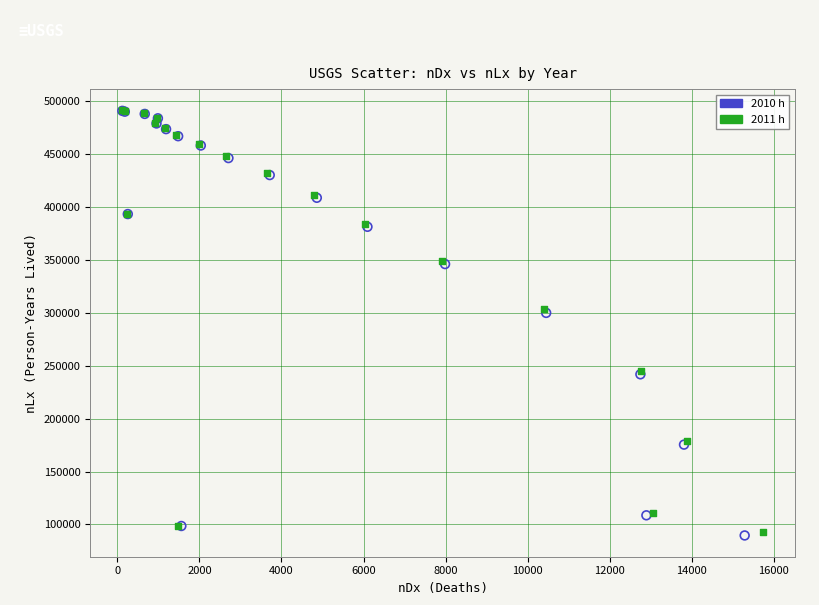

What are all the series names shown in the legend?

2010 h, 2011 h